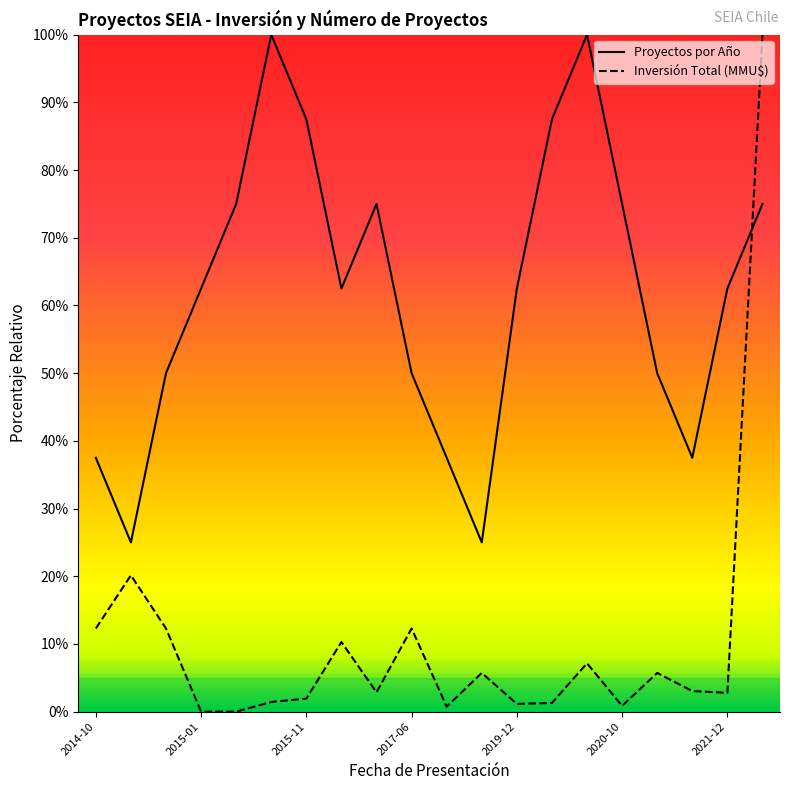

Which series has the largest total across all categories?

Proyectos por Año